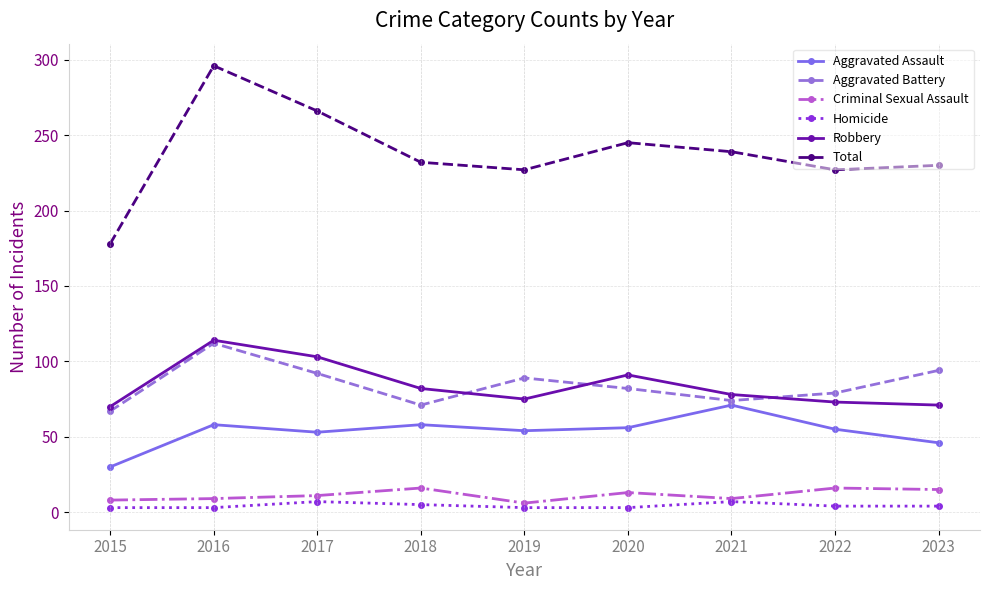

What is the average value of the Homicide series?

4